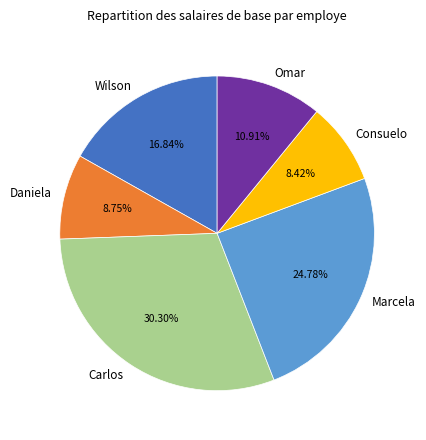

Is there any slice that represents more than half of the pie?

No